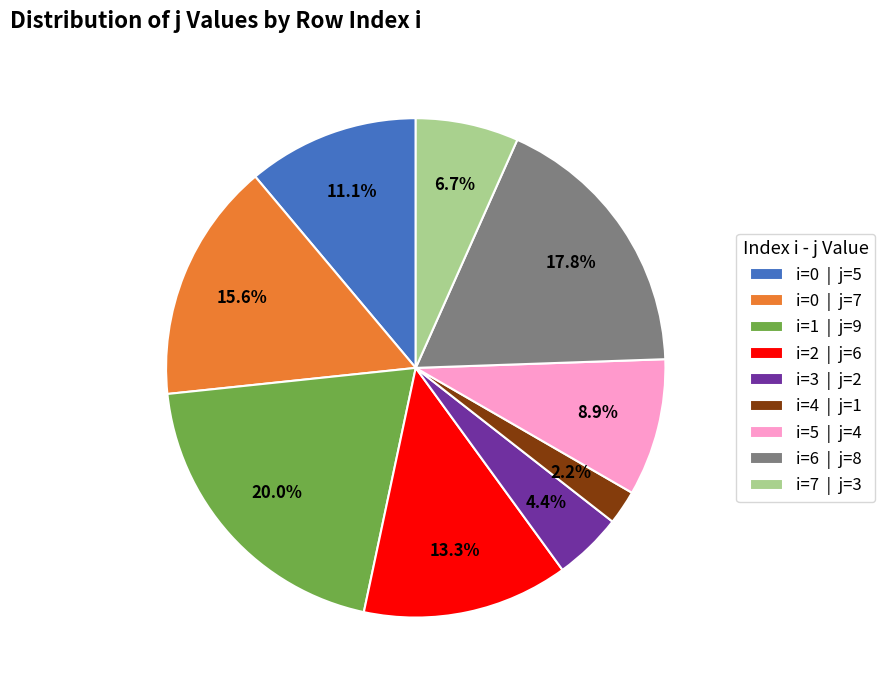

Is the sum of i=1 | j=9 and i=0 | j=5 greater than half?

No